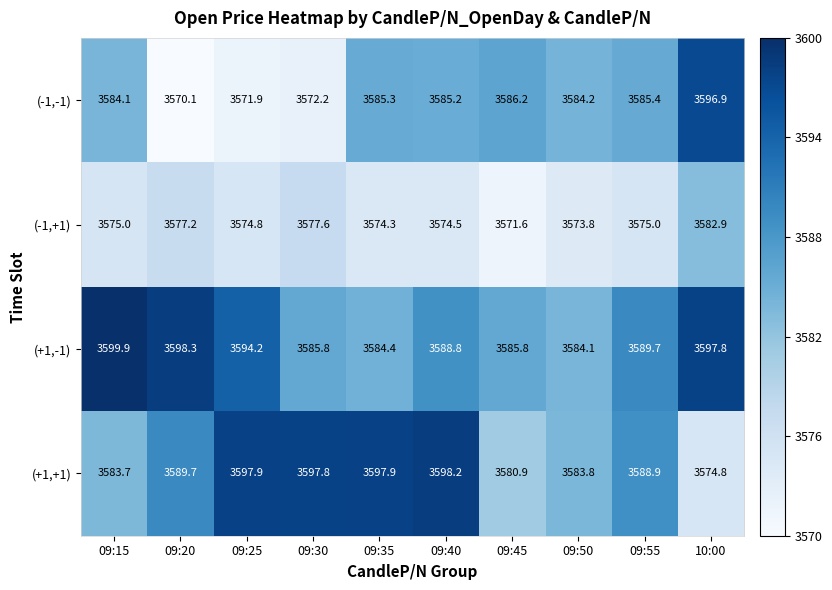

At which label does (+1,-1) first exceed 3589?

09:15